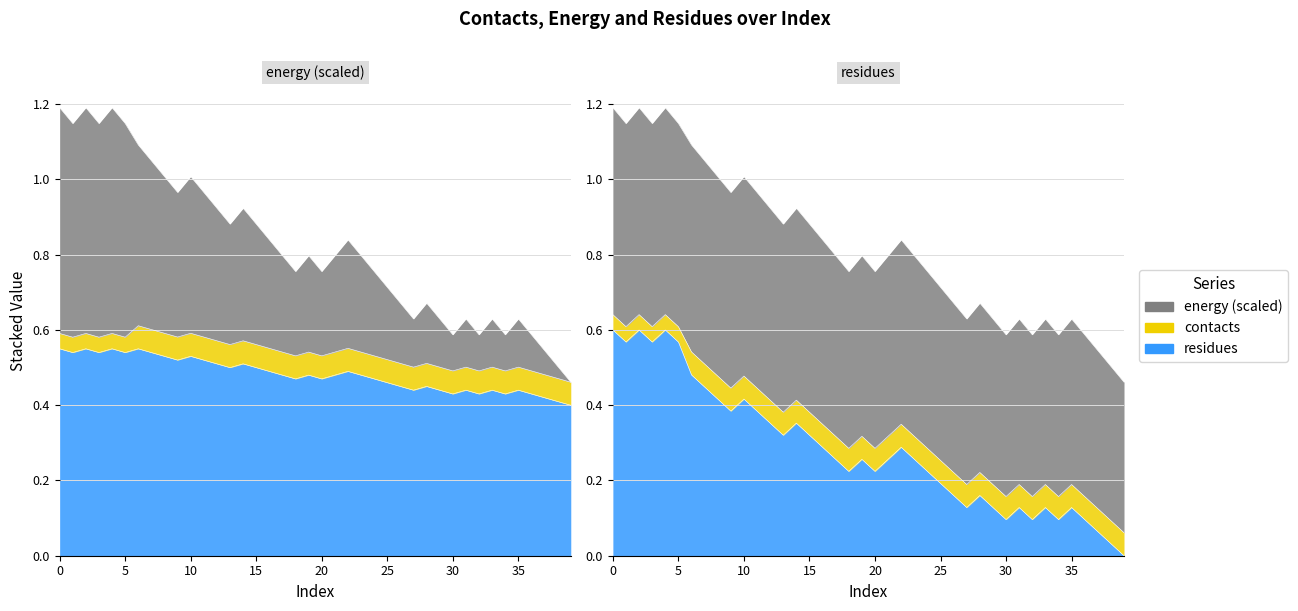

At which category does energy reach its first local valley?

1